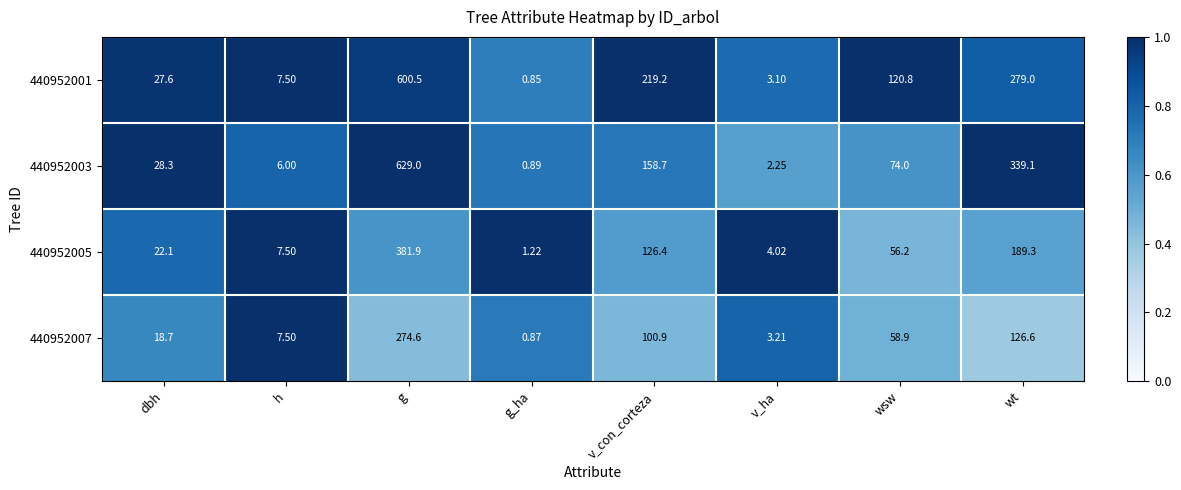

At which label is 440952001 closest to 300?

wt